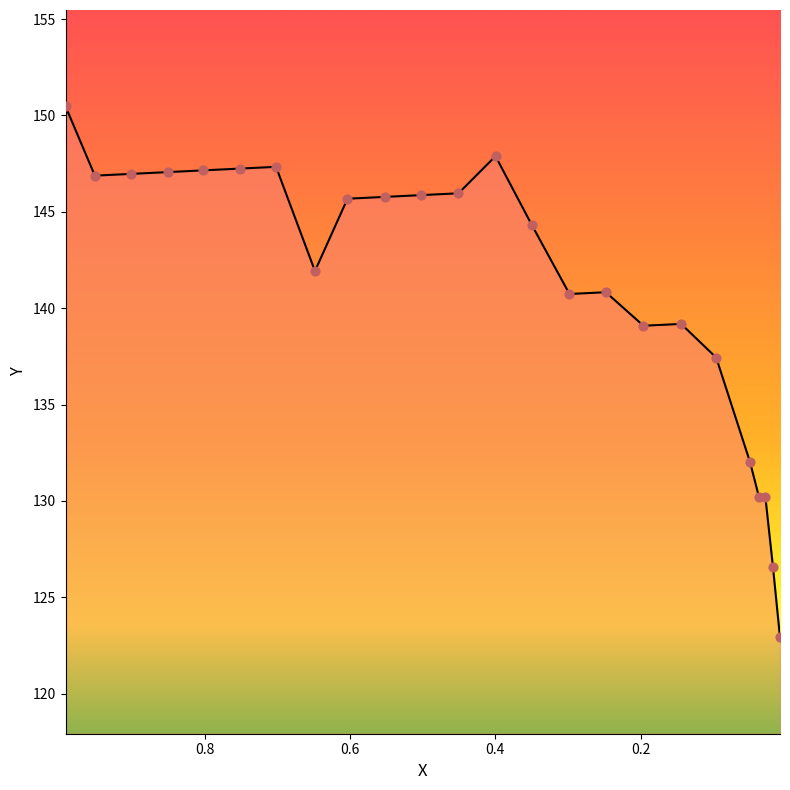

Approximately how many times larger is the value at 0.0079 compared to 0.5018?

0.8